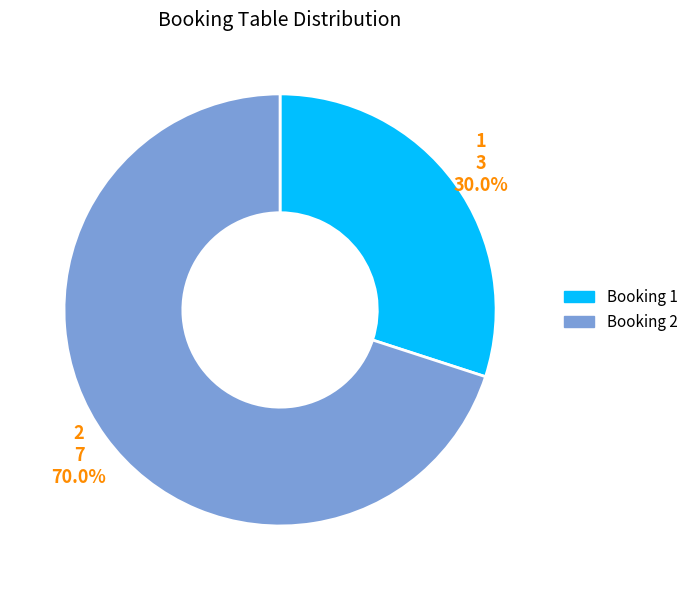

Which category has the biggest portion of the pie?

2